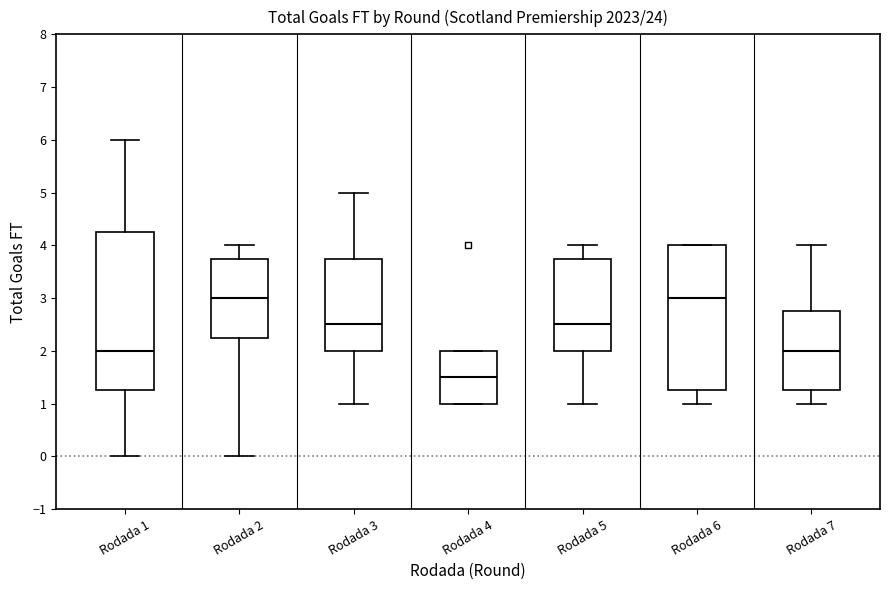

Where does the median line of the box for Rodada 3 sit on the y-axis? The values are not printed on the chart, so give them approximately, as read against the axis.

2.5